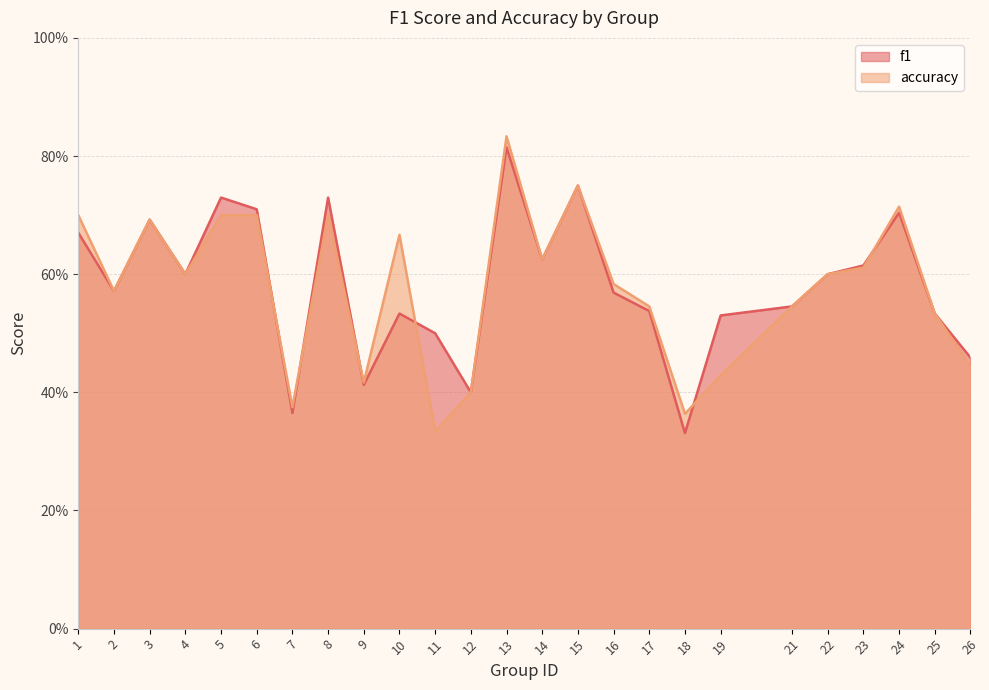

The value of f1 at 24 is 0.4. True or false?

False